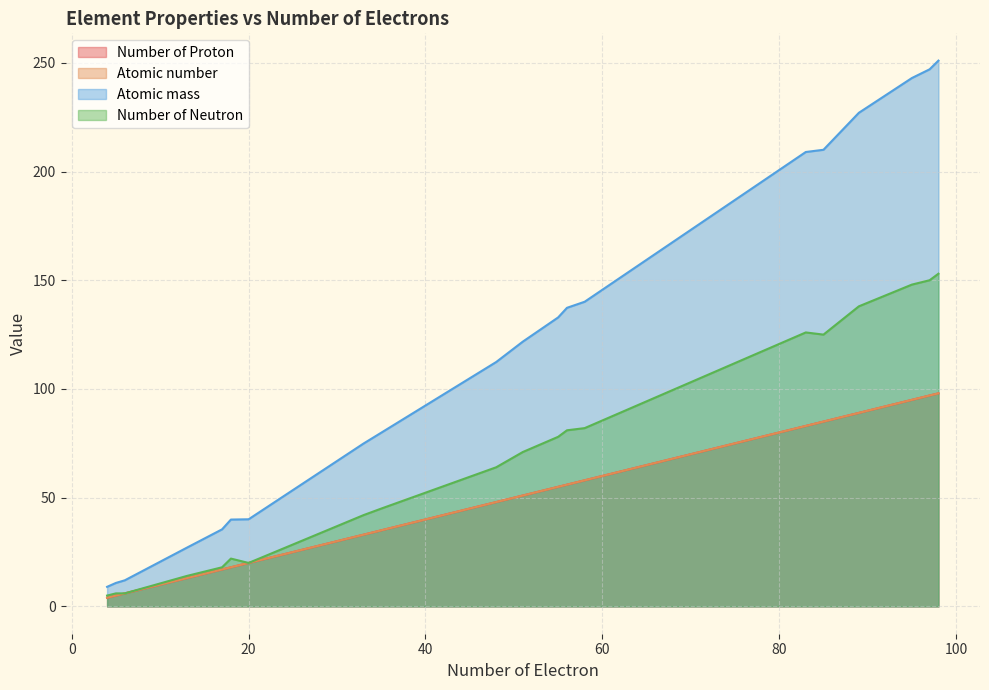

True or false: Number of Proton and Atomic mass intersect in this chart.

False